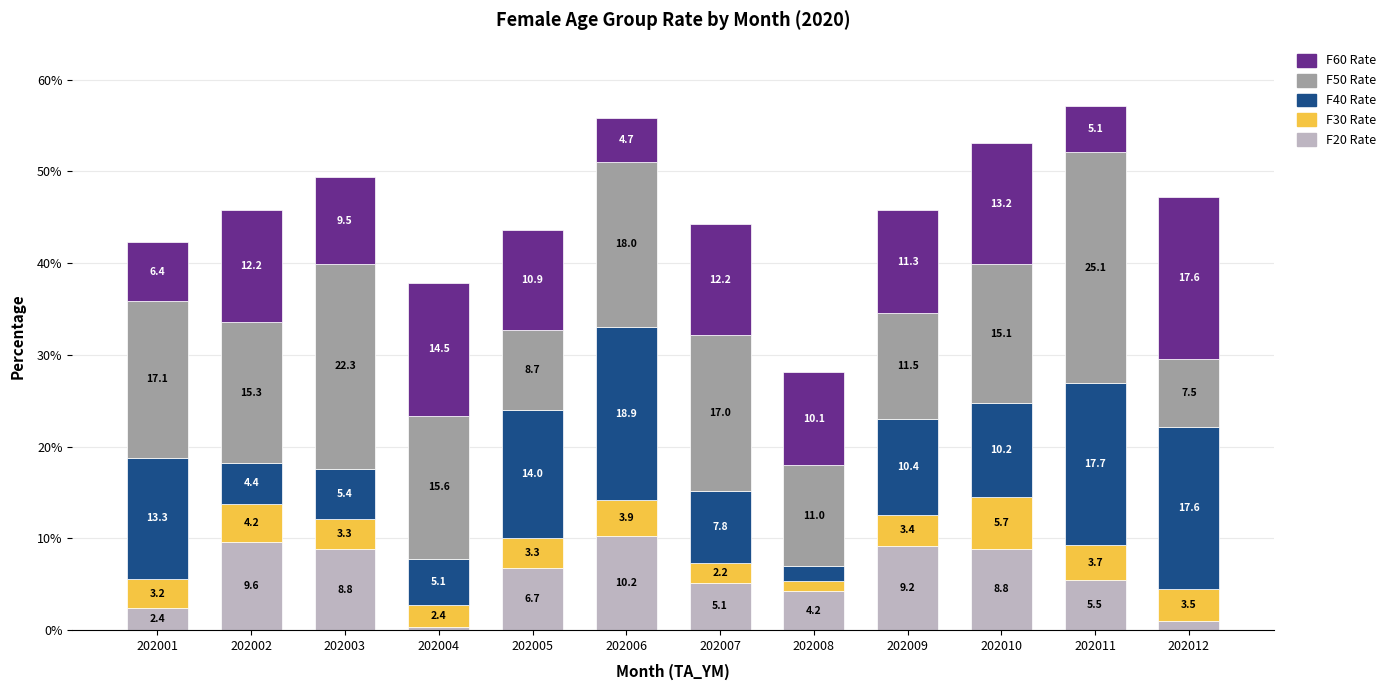

What are all the series names shown in the legend?

F60 Rate, F50 Rate, F40 Rate, F30 Rate, F20 Rate